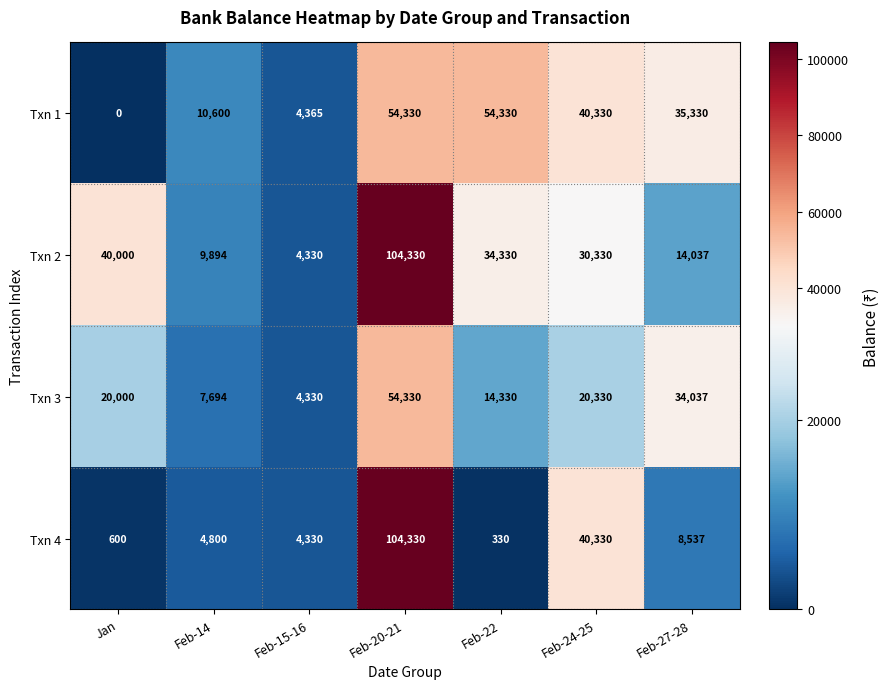

At which category is the sum across all series the highest?

Feb-20-21